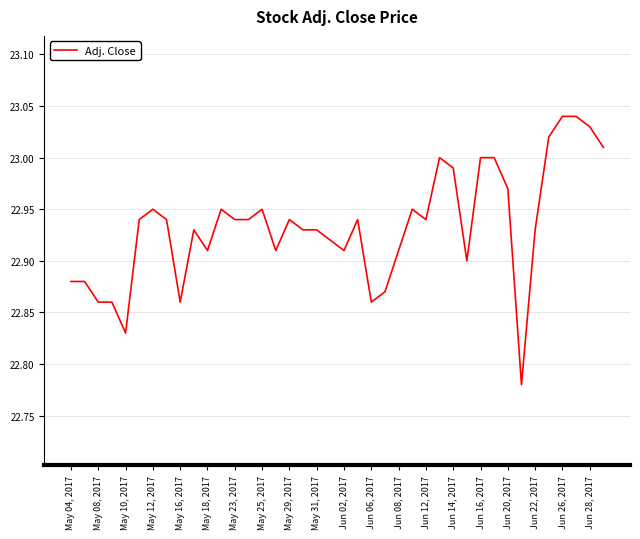

True or false: there are more than 0 points higher than both neighbors.

True